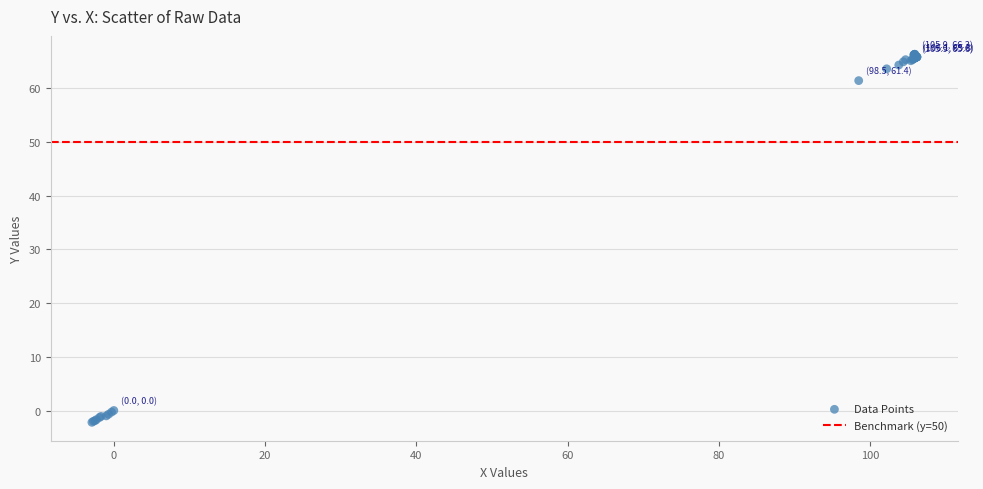

What Y value in the scatter plot is closest to 32?

61.4